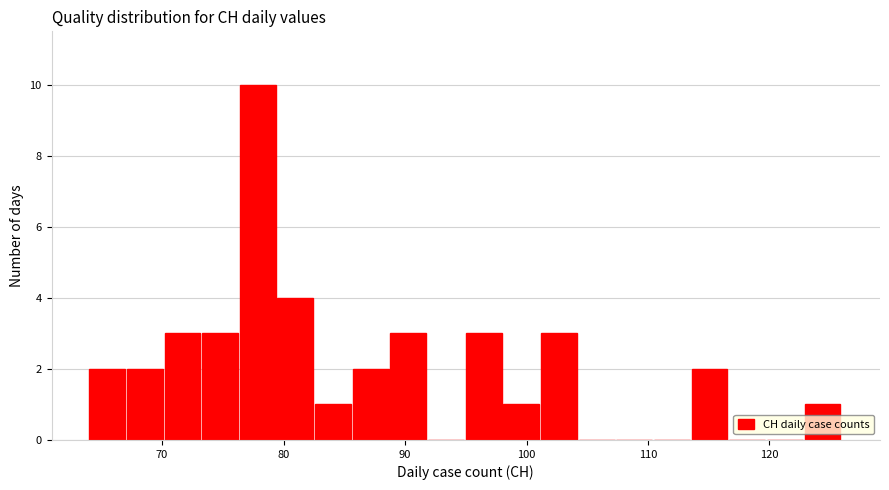

Around what value on the x-axis is the tallest bar? Give the approximate position of its centre, as read against the axis.

78